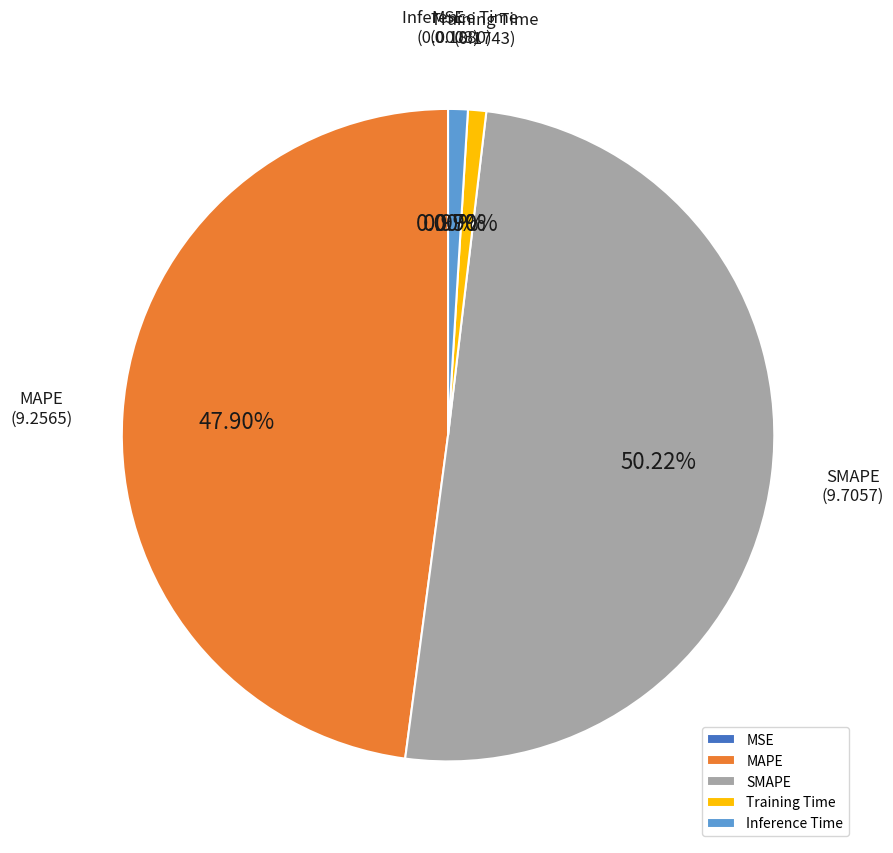

To the nearest percent, what is the difference between the largest and smallest slice percentages?

50%